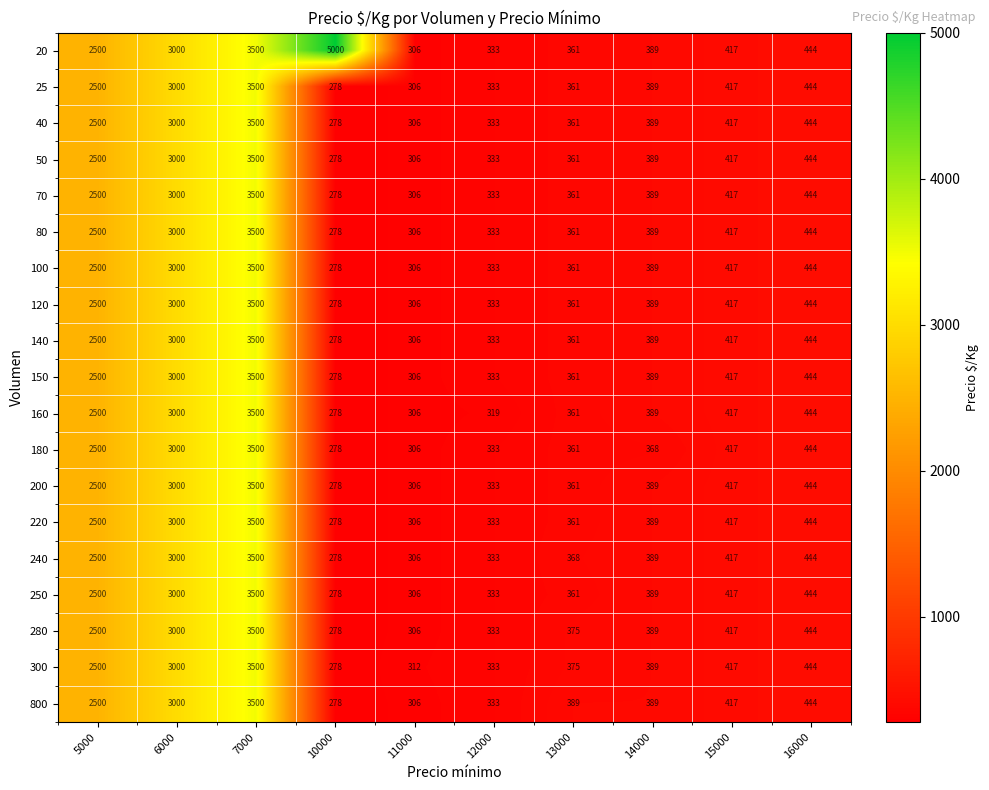

Rank the categories by 70 value from highest to lowest.

7000, 6000, 5000, 16000, 15000, 14000, 13000, 12000, 11000, 10000